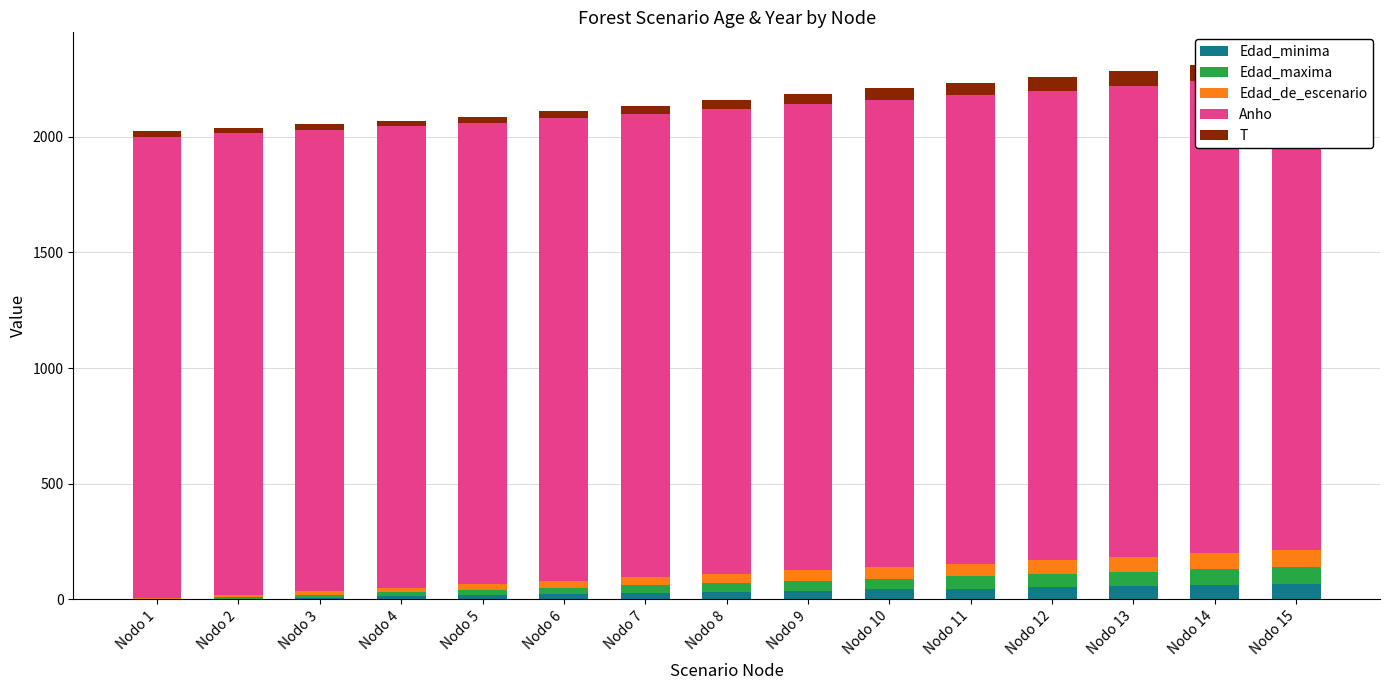

Which series has the widest spread of values?

Edad_maxima